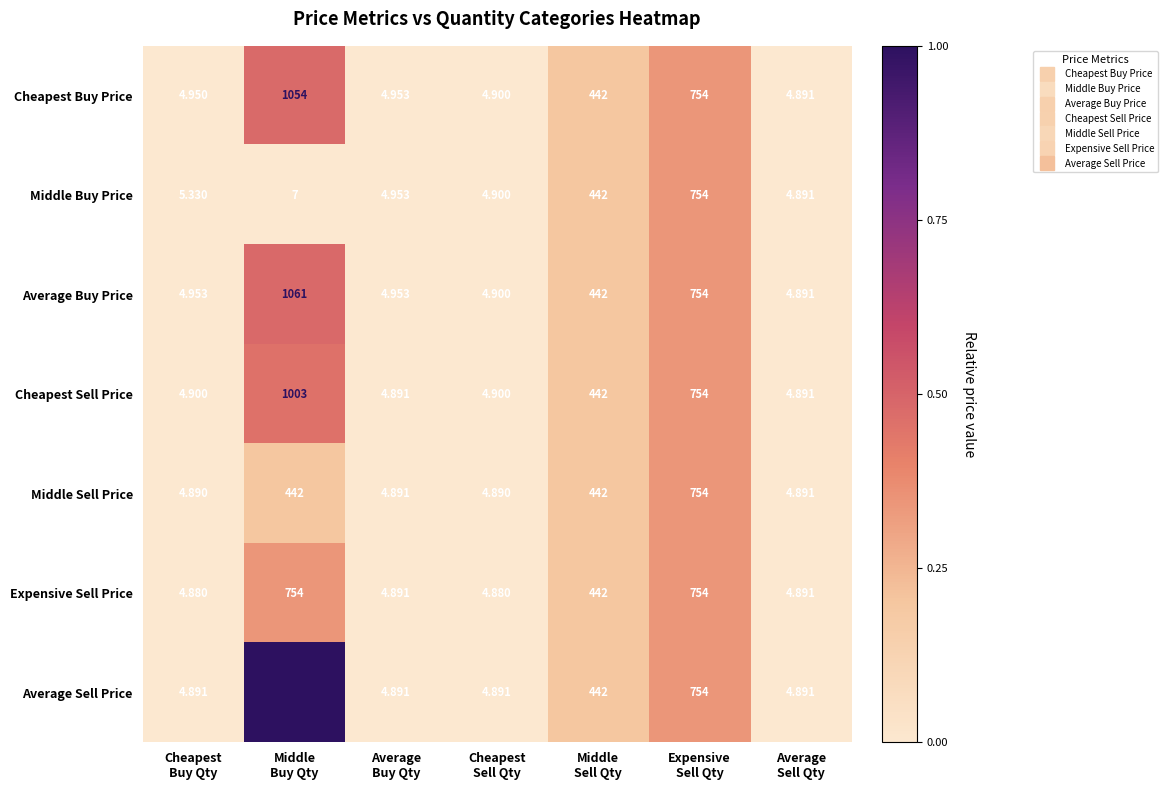

Which series has the largest total across all categories?

Average Sell Price